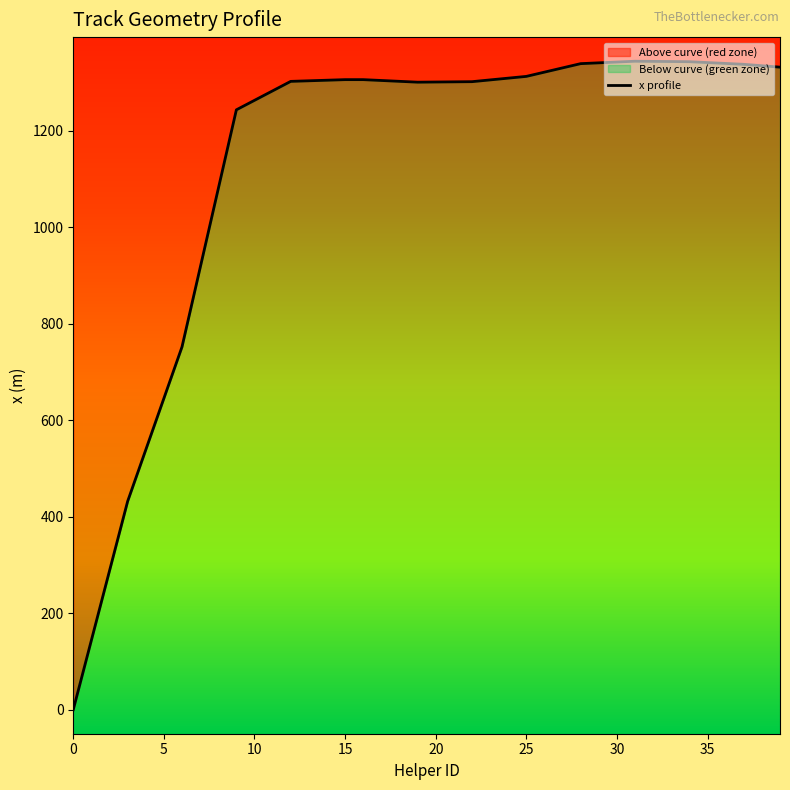

What is the sum of the values at 35 and 21?

2643.6